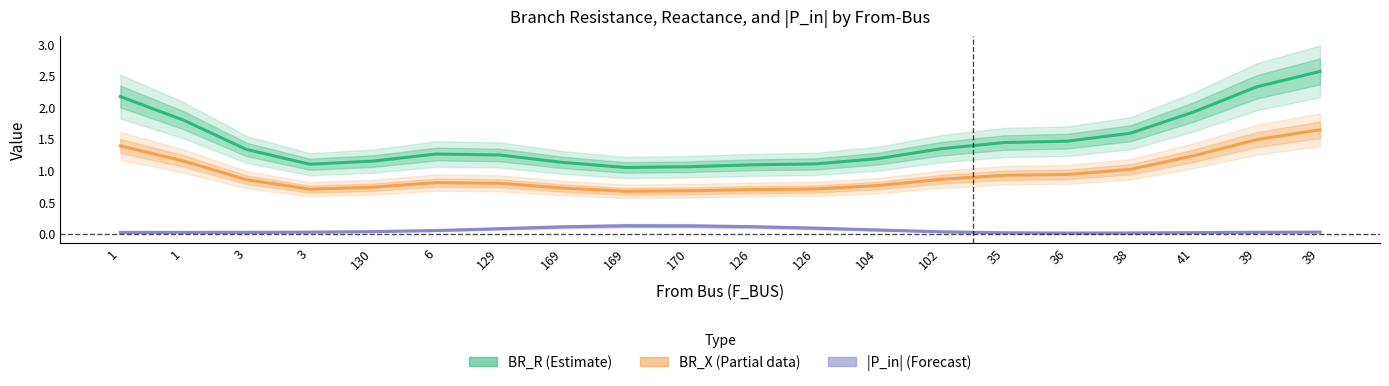

Rank the series by their maximum value, from lowest to highest.

|P_in| (Forecast), BR_X (Partial), BR_R (Estimate)